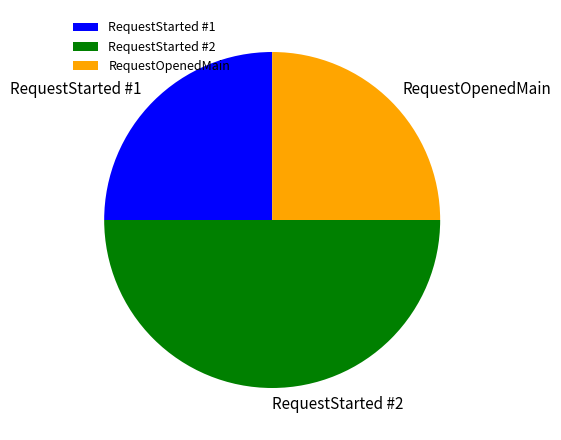

Is it true that RequestStarted #2 is 64% of the pie?

False